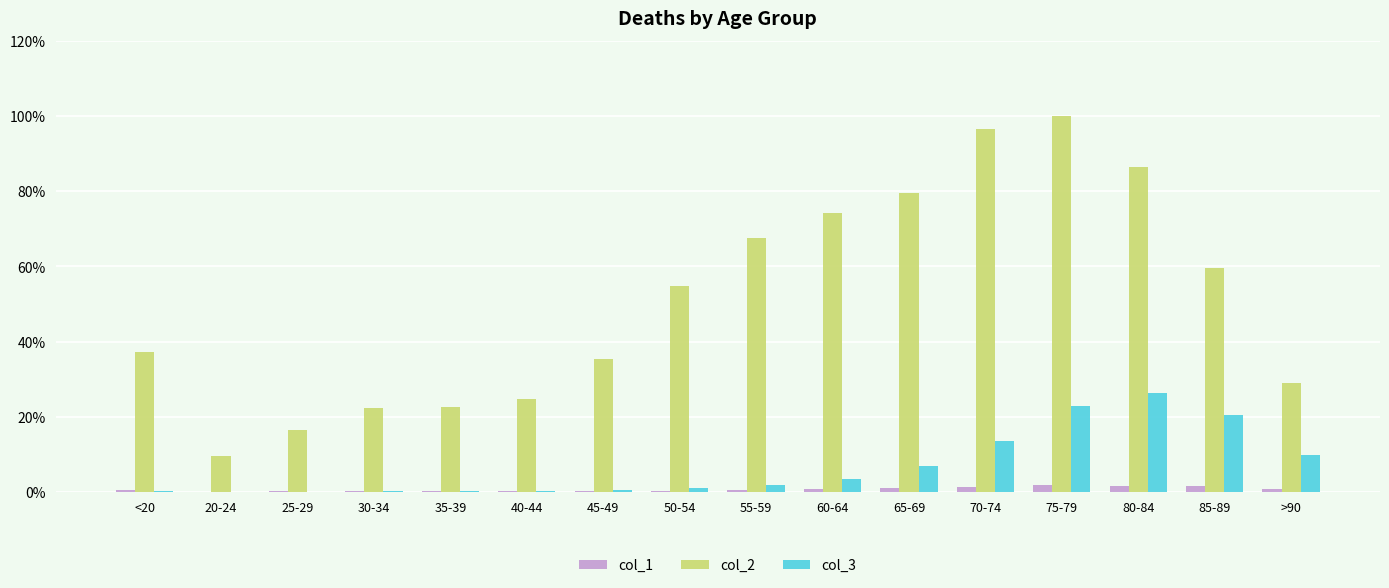

Which series has the largest total across all categories?

col_2